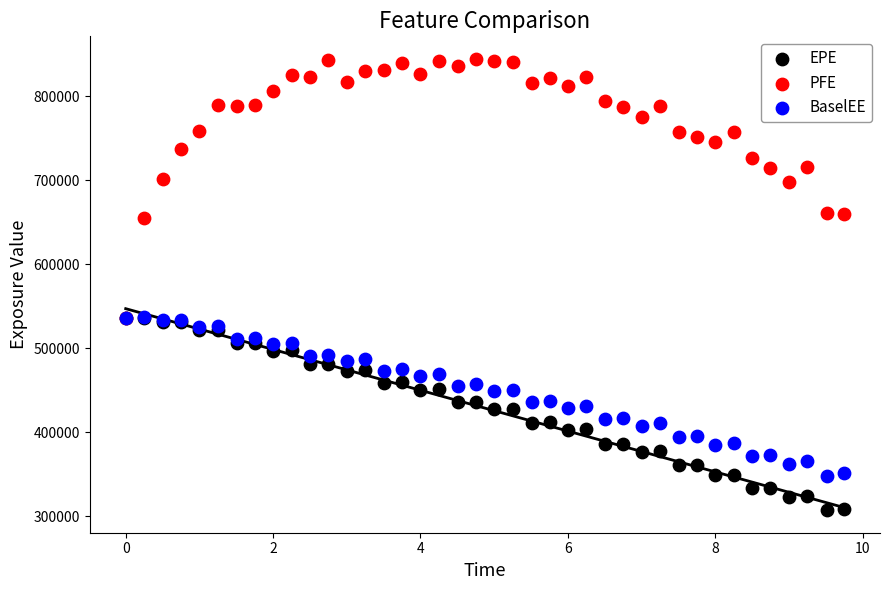

Which series reaches the minimum Y coordinate?

EPE